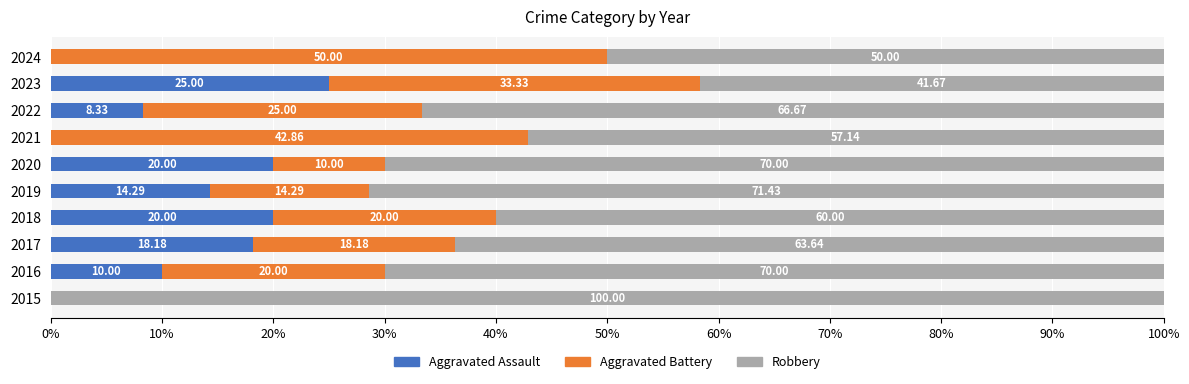

What is the total value across all series at 2023?

100.0